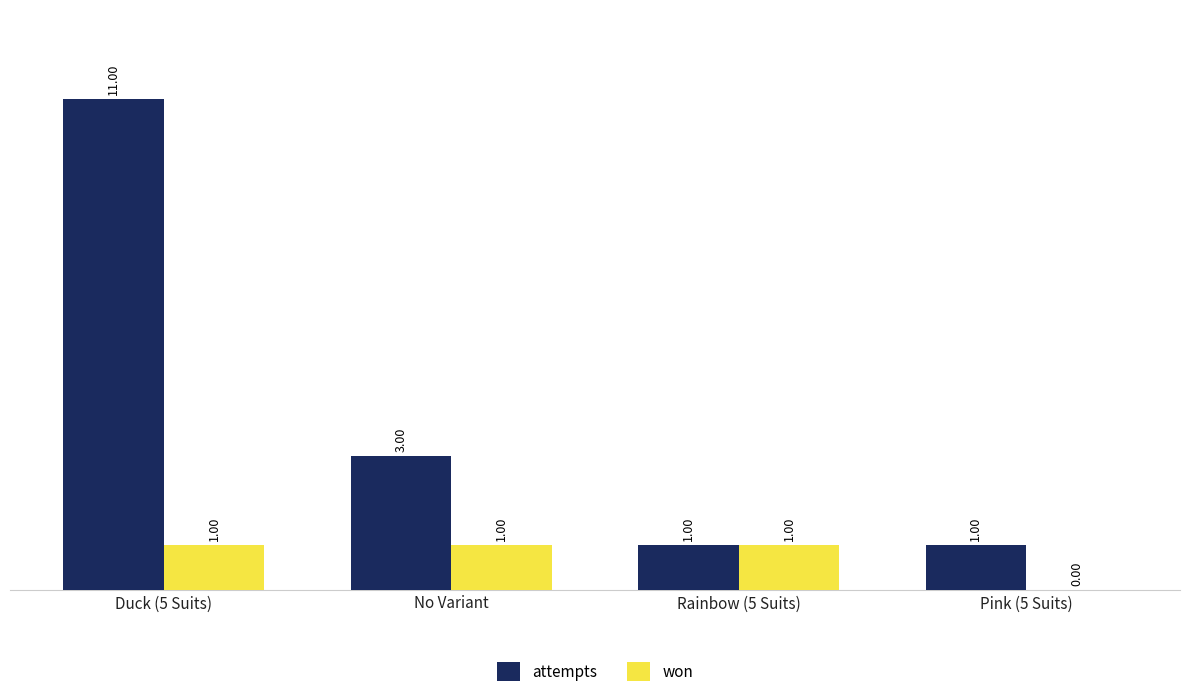

What value does the attempts series have at Duck (5 Suits), to the nearest 5?

10